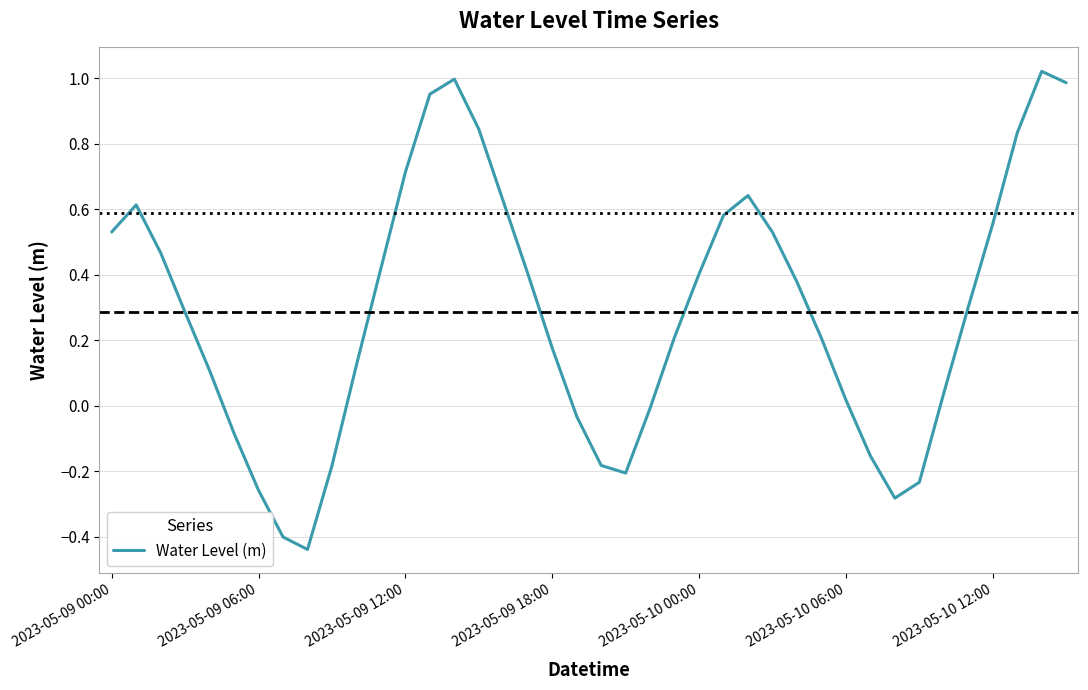

What is the difference between the maximum and minimum values?

1.5